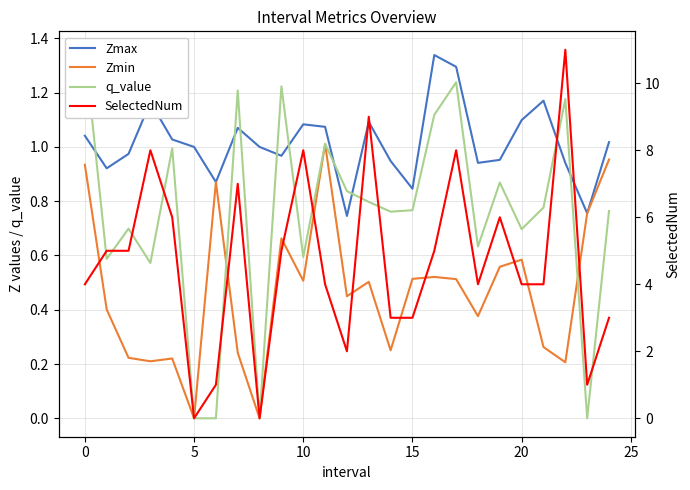

True or false: Zmin and q_value intersect in this chart.

True